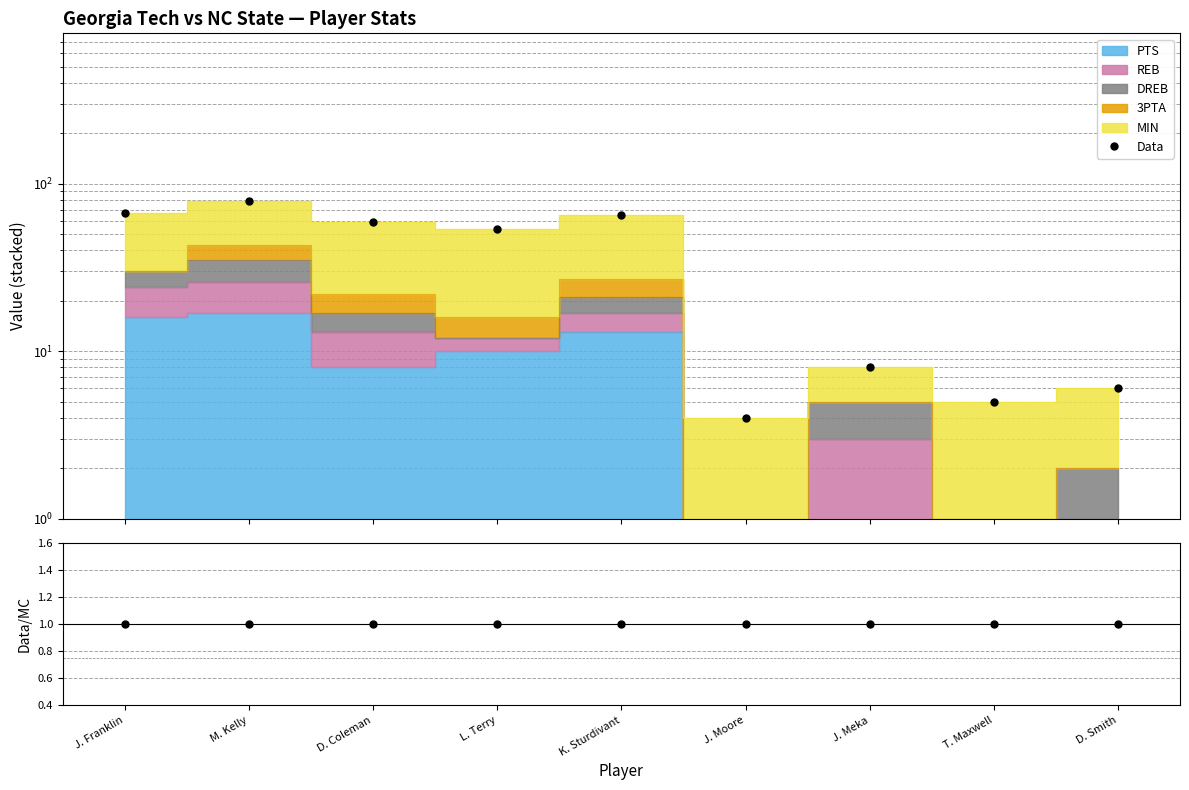

Which category has the lowest value across all series?

J. Franklin